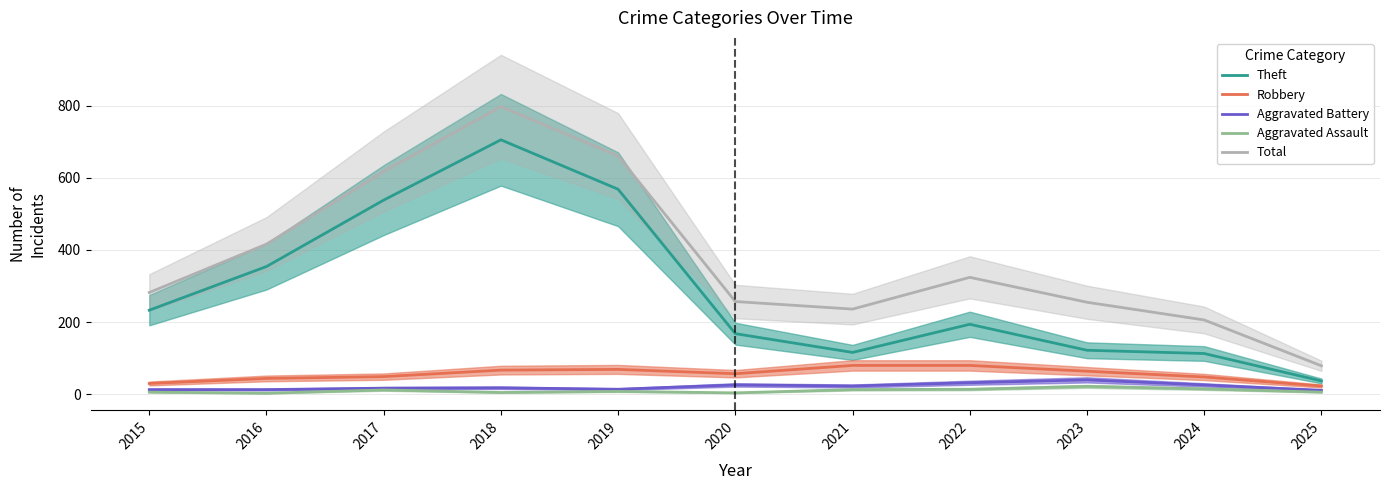

Reading right to left, transcribe all the data shown in this chart.

Theft: 37	113	122	194	116	168	568	705	538	354	233
Robbery: 23	48	64	80	80	57	69	67	49	44	30
Aggravated Battery: 11	26	40	32	23	26	14	18	17	13	13
Aggravated Assault: 6	15	22	14	13	4	8	5	12	3	6
Total: 79	206	255	324	236	257	660	797	617	416	282